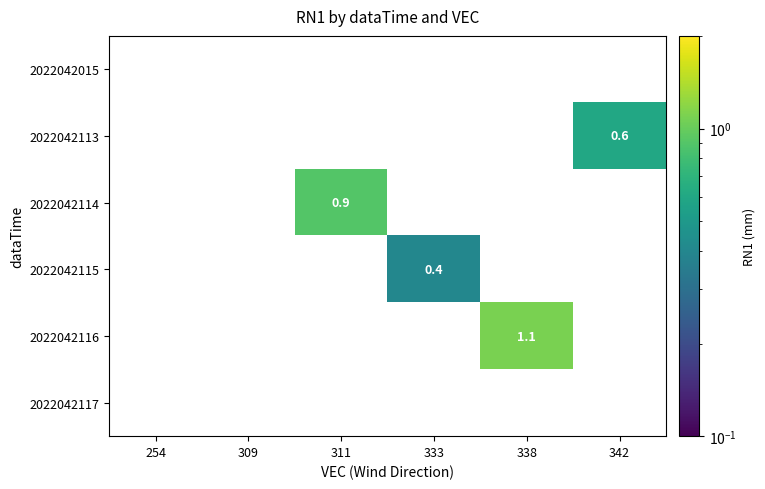

The 2022042113 series shows 0.6 at 342. True or false?

True